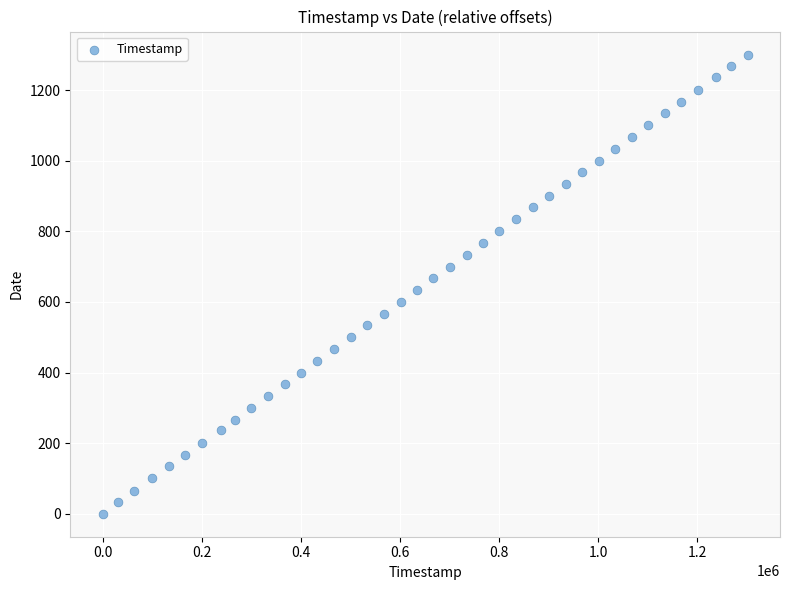

What is the range of Y values (max minus min)?

1301